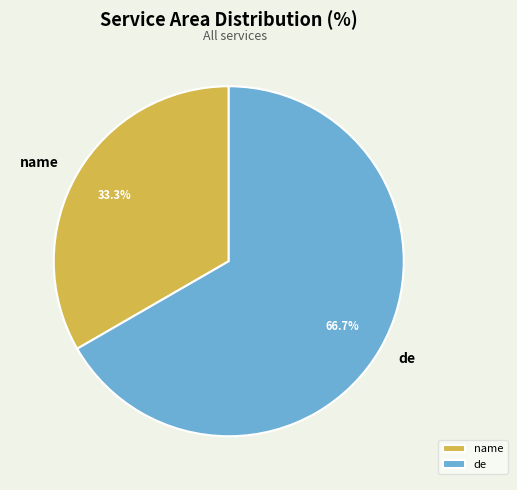

Between de and name, which is larger?

de